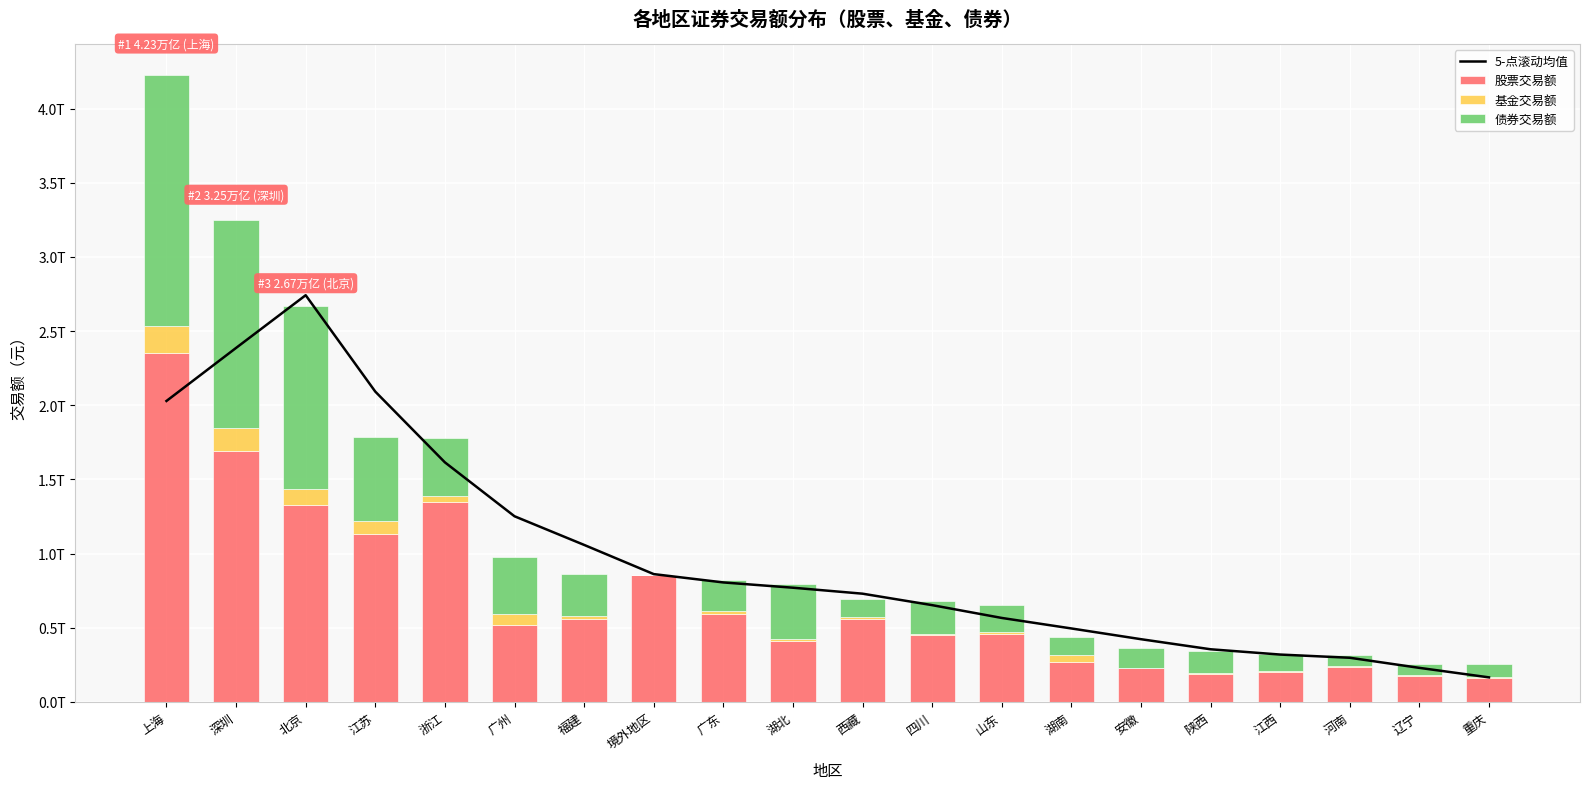

What is the total value across all series at 广州?

2226898568845.7